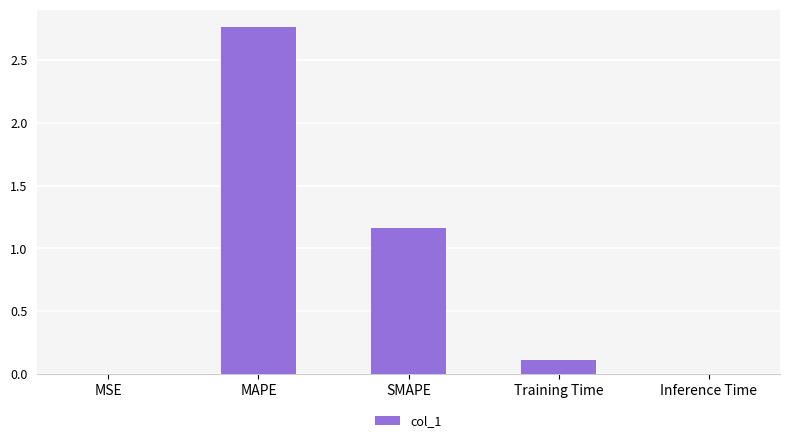

What is the sum of all values?

4.0